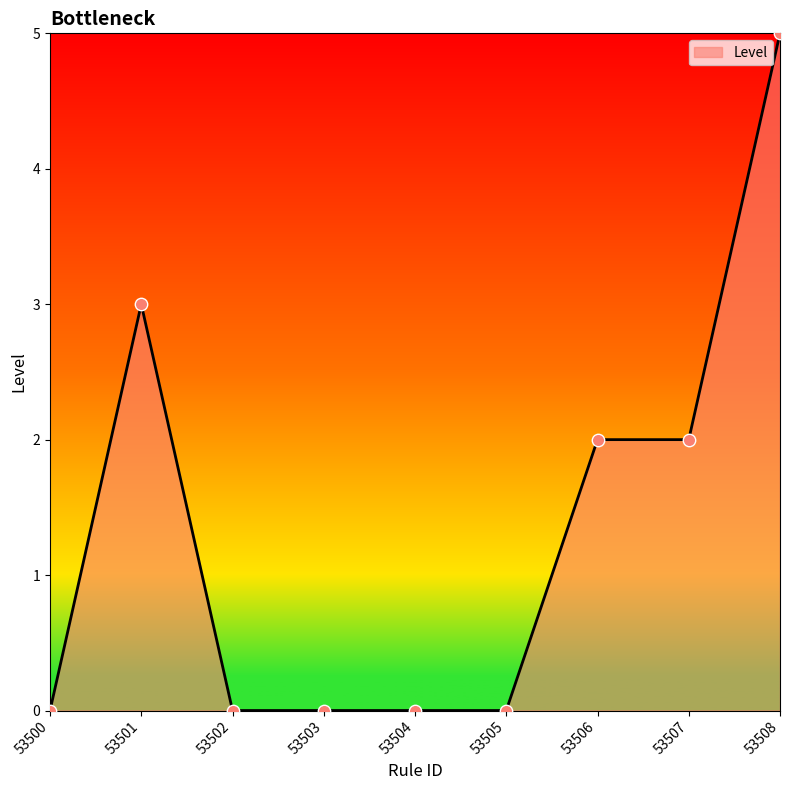

Between 53507 and 53504, which is larger?

53507